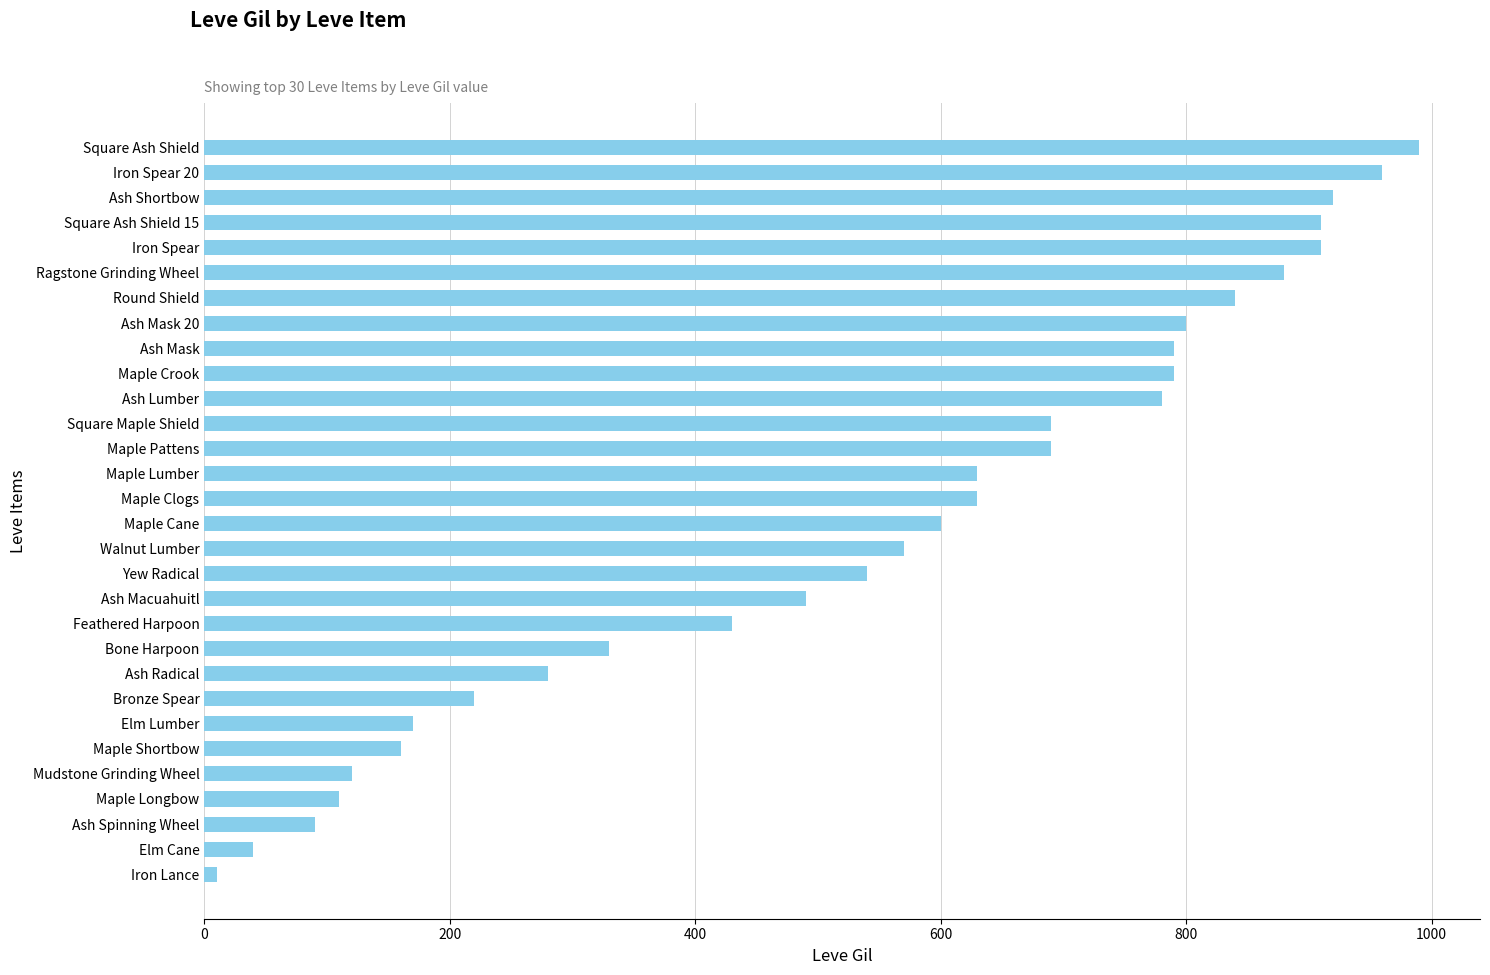

What is the difference between the second highest and minimum values?

950